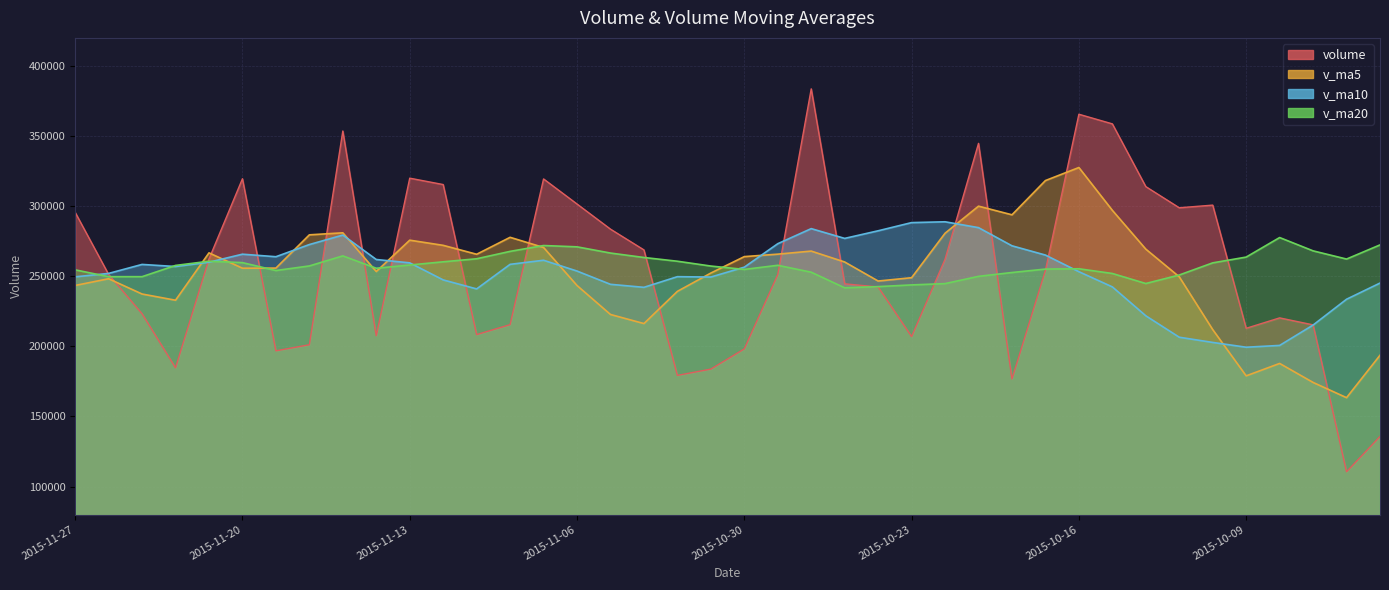

What is the label of the 29th point from the left?

2015-10-20